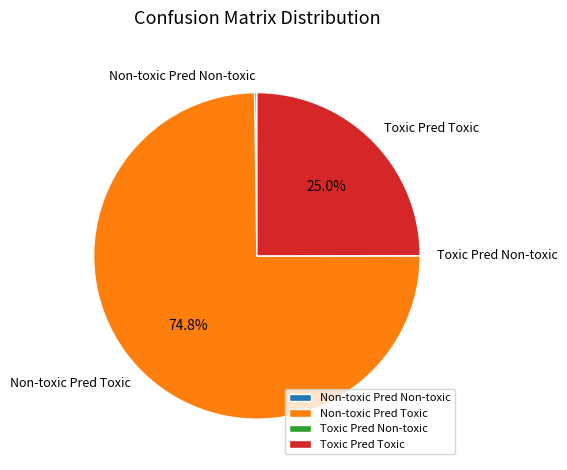

Which category accounts for the majority?

Non-toxic Pred Toxic